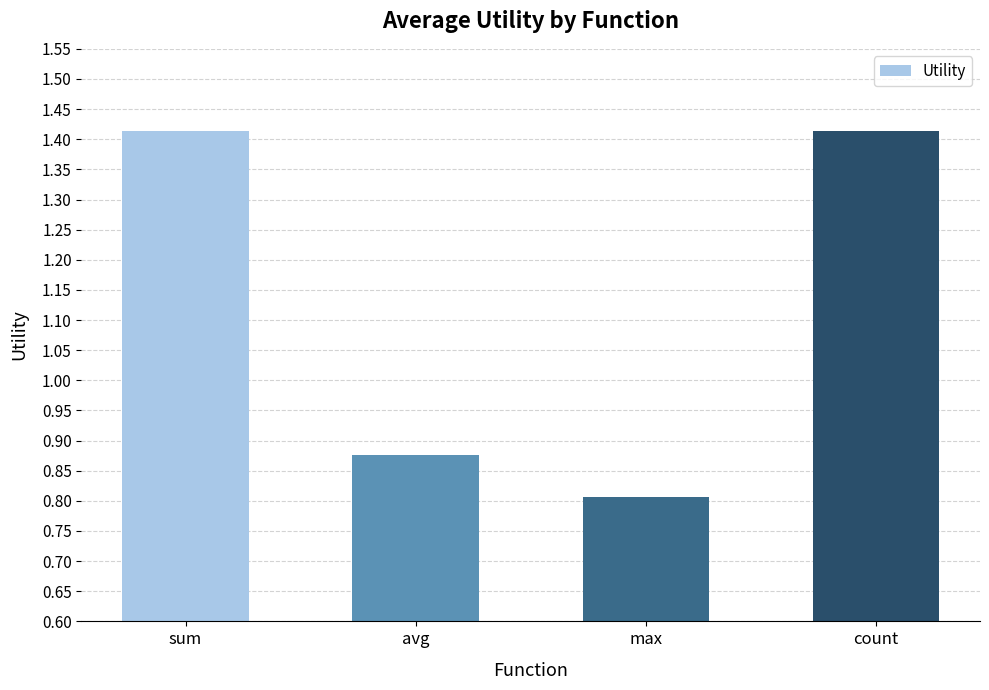

Is it true that the value at count is 0.4?

False